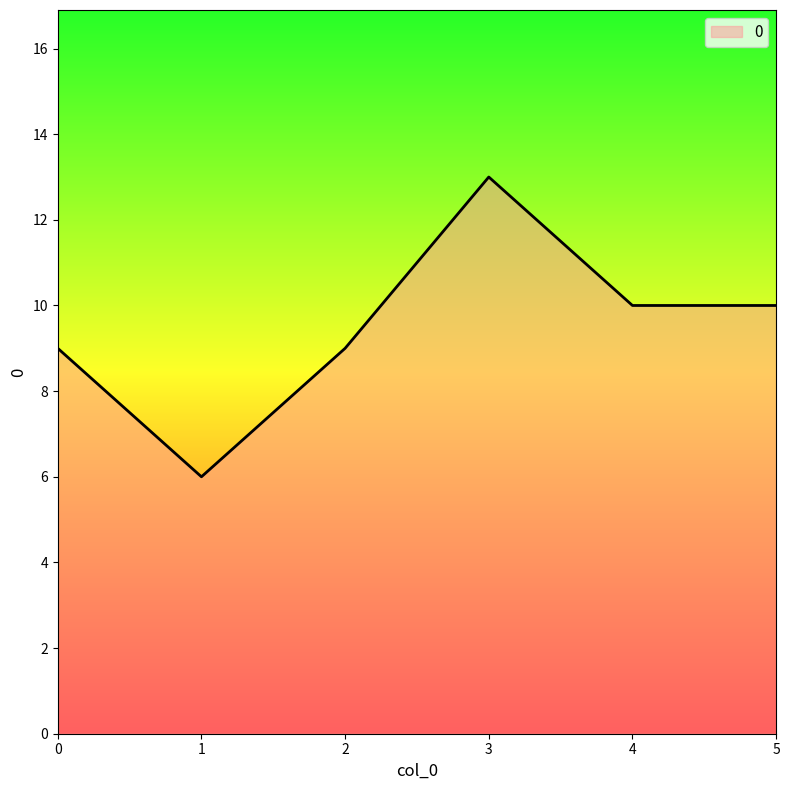

Where is the first local minimum?

1